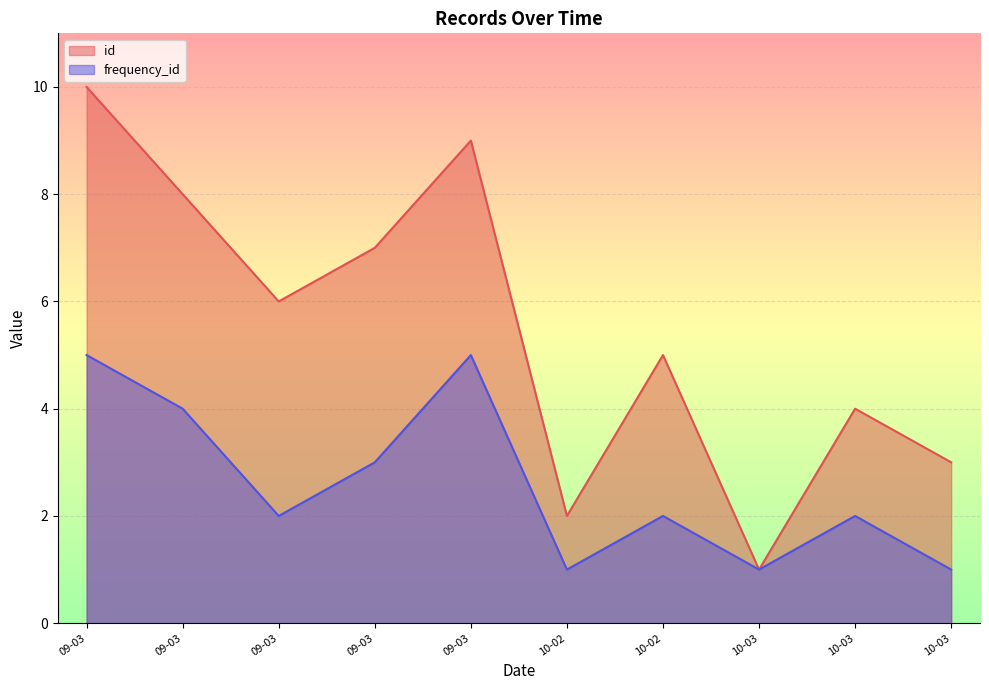

Where is the first local maximum for id?

09-03